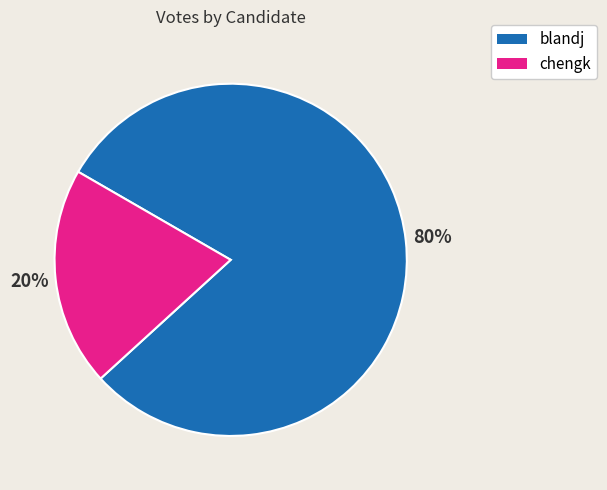

How many segments does this pie chart have?

2